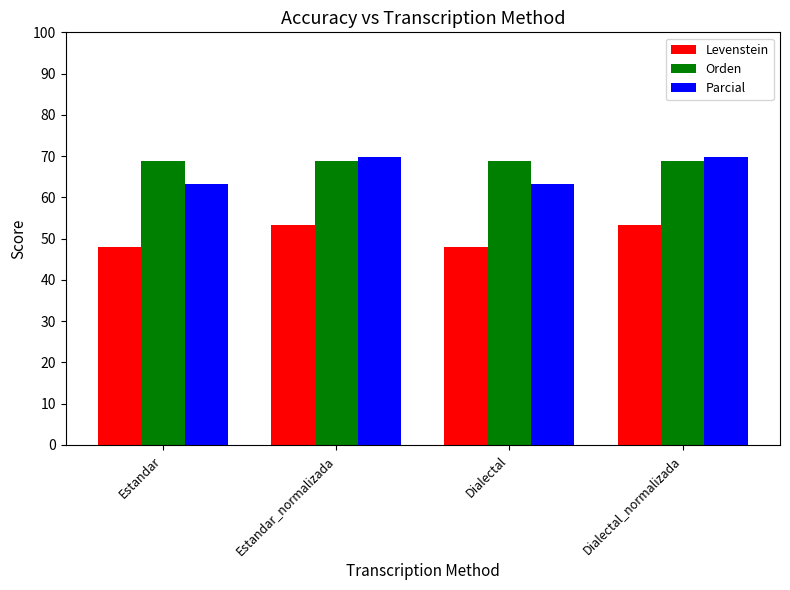

What is the label of the 1st bar from the left?

Estandar